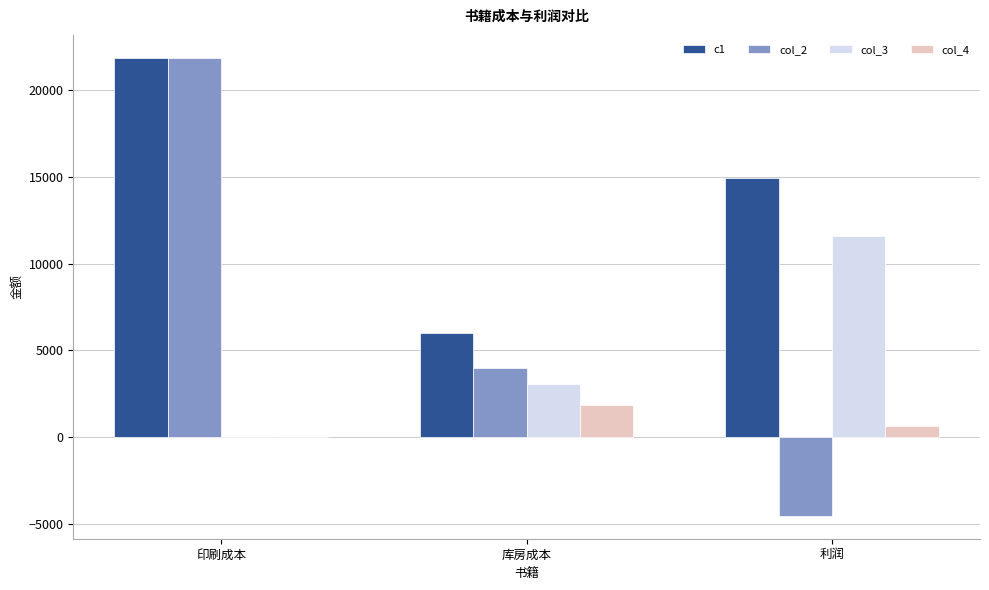

The col_4 series shows 1840.6 at 库房成本. True or false?

True